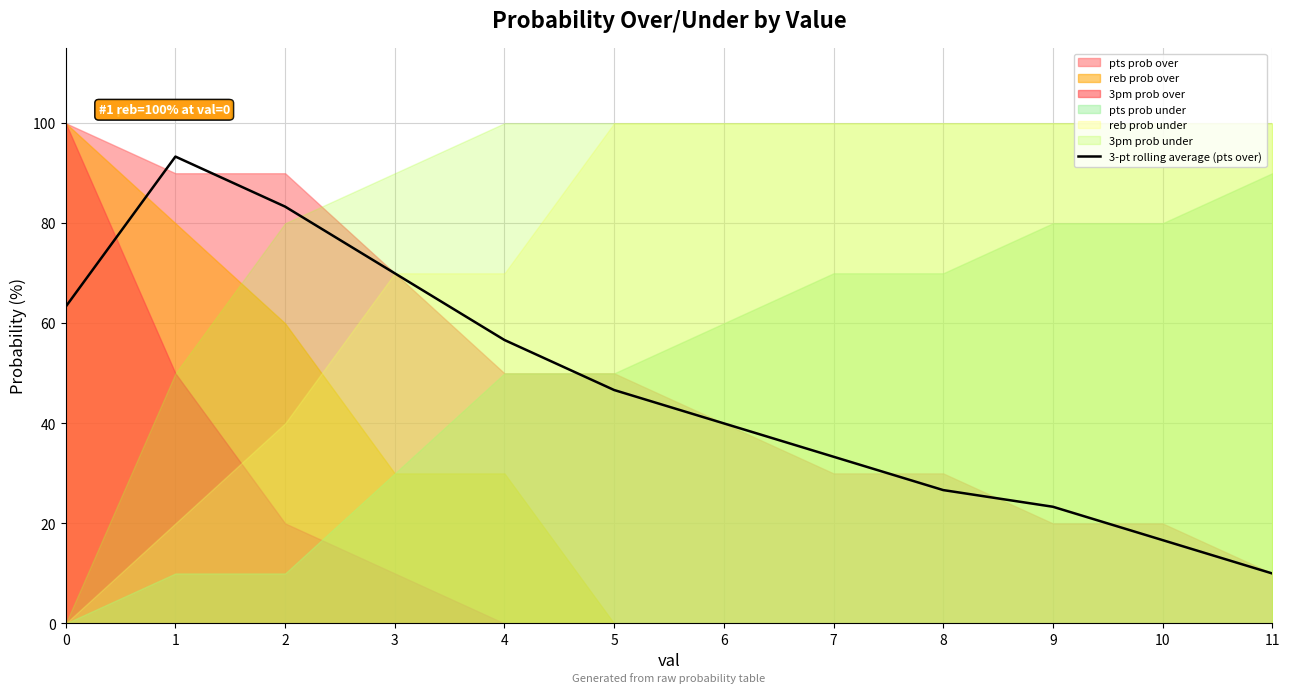

What is the sum of all values?

563.3